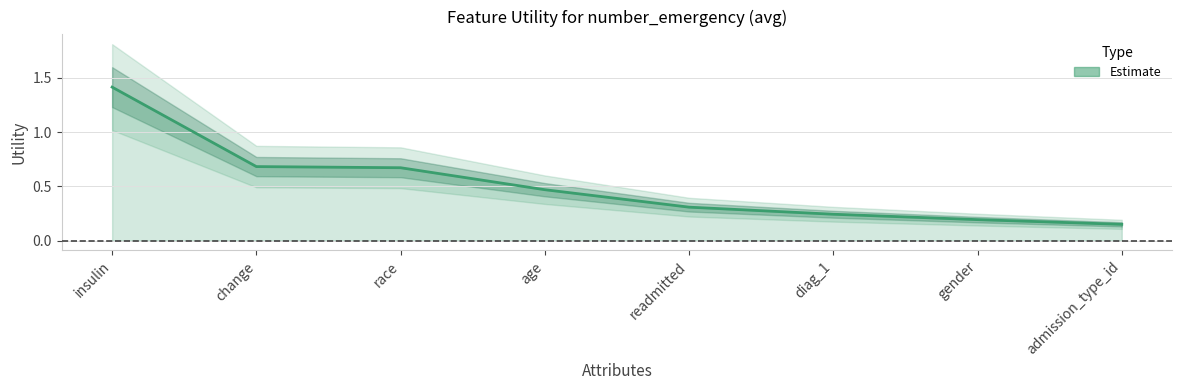

Rank the categories by value from highest to lowest.

insulin, change, race, age, readmitted, diag_1, gender, admission_type_id